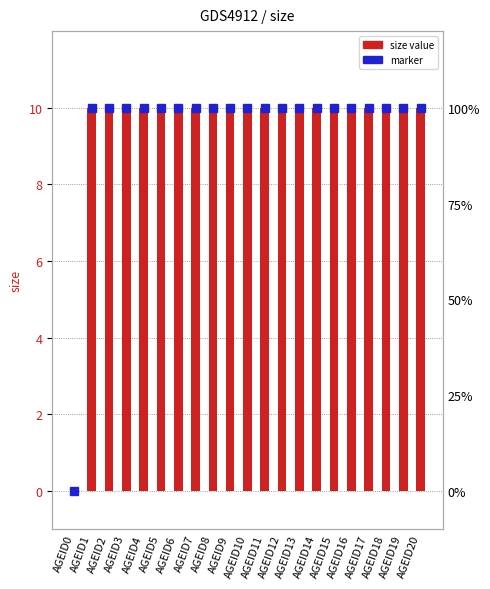

Does the chart contain stacked bars?

No